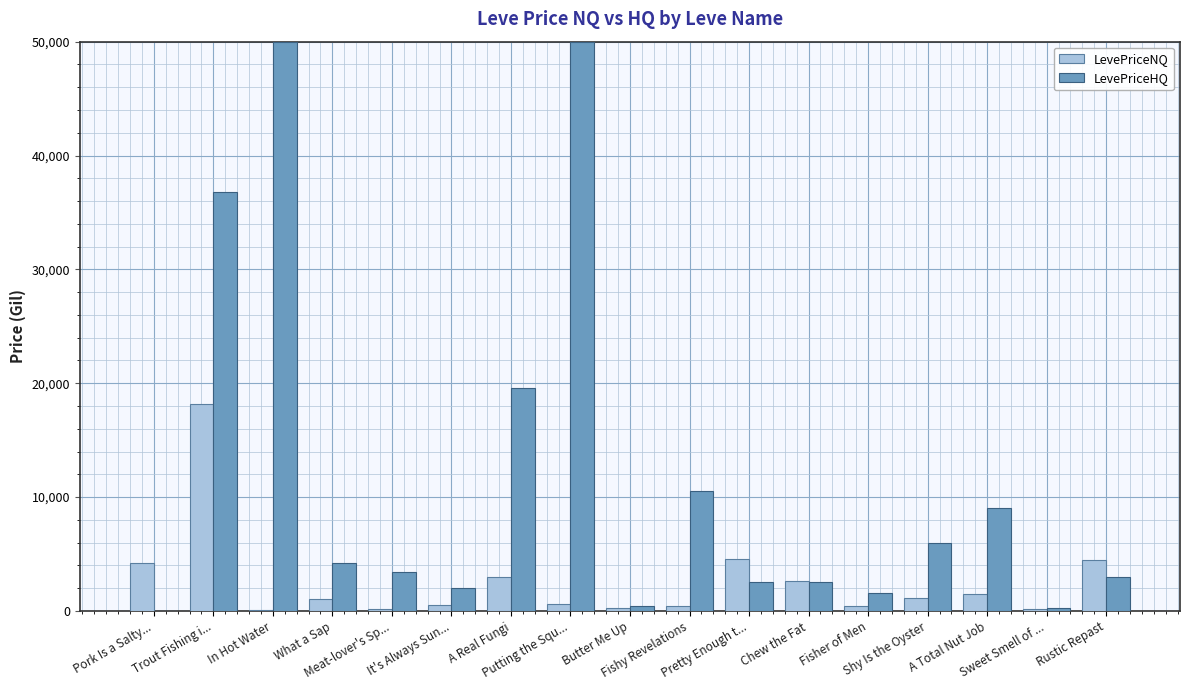

At which label is LevePriceHQ closest to 25000?

A Real Fungi